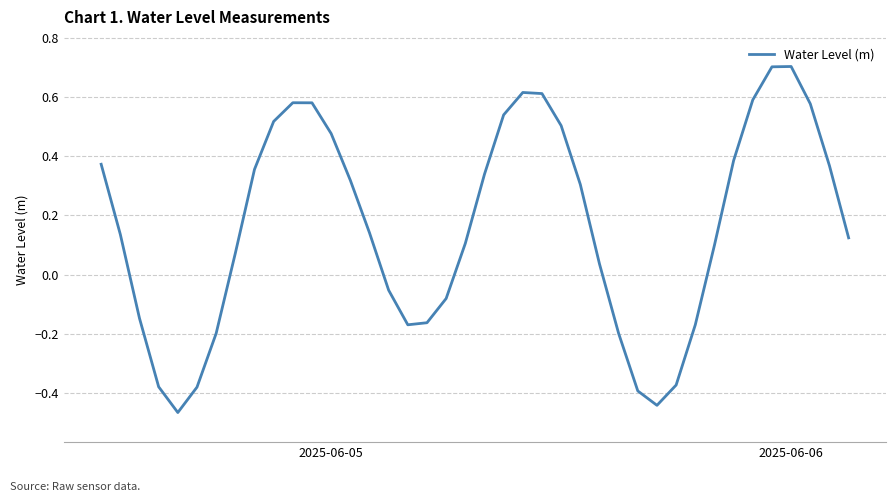

What is the maximum value shown in the chart?

0.7